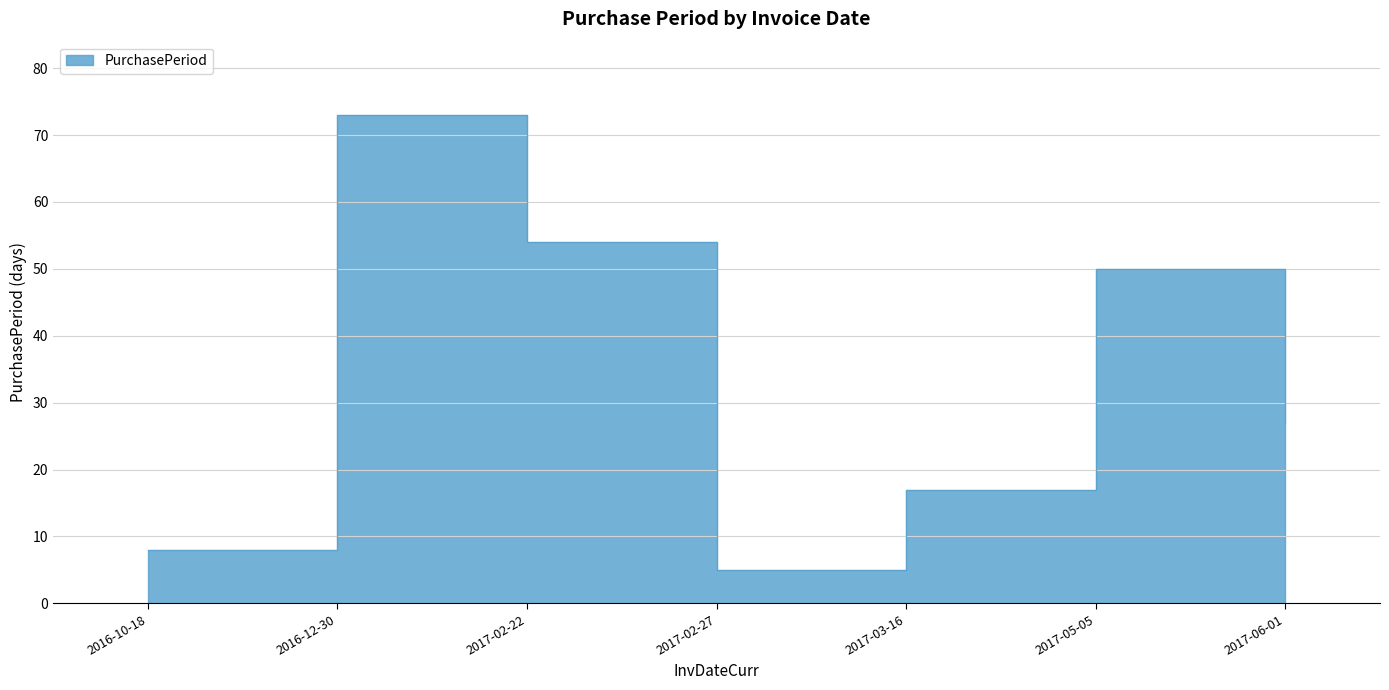

At which category does the chart reach its minimum across all series?

2017-02-27